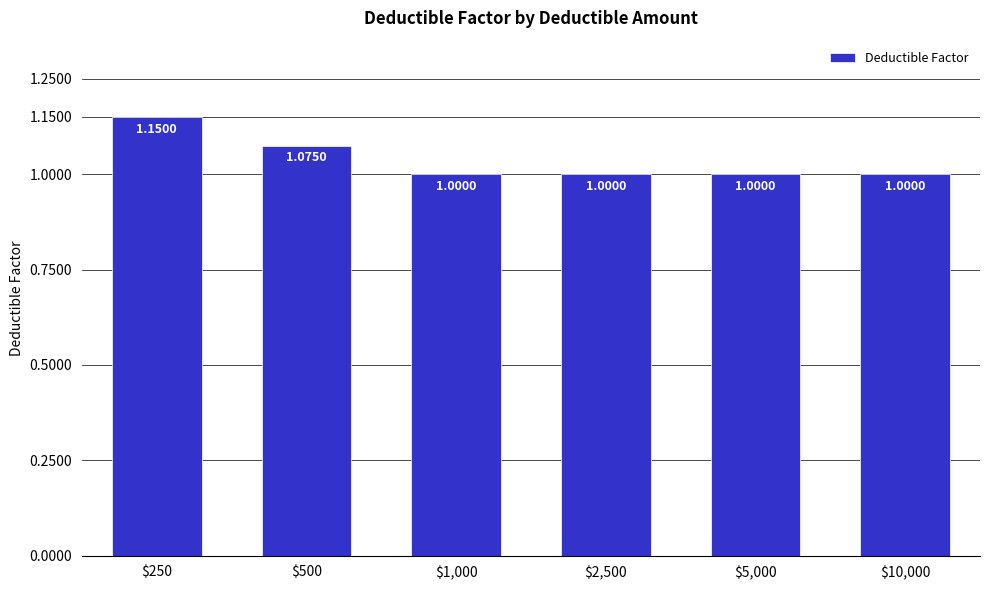

What is the average value?

1.0